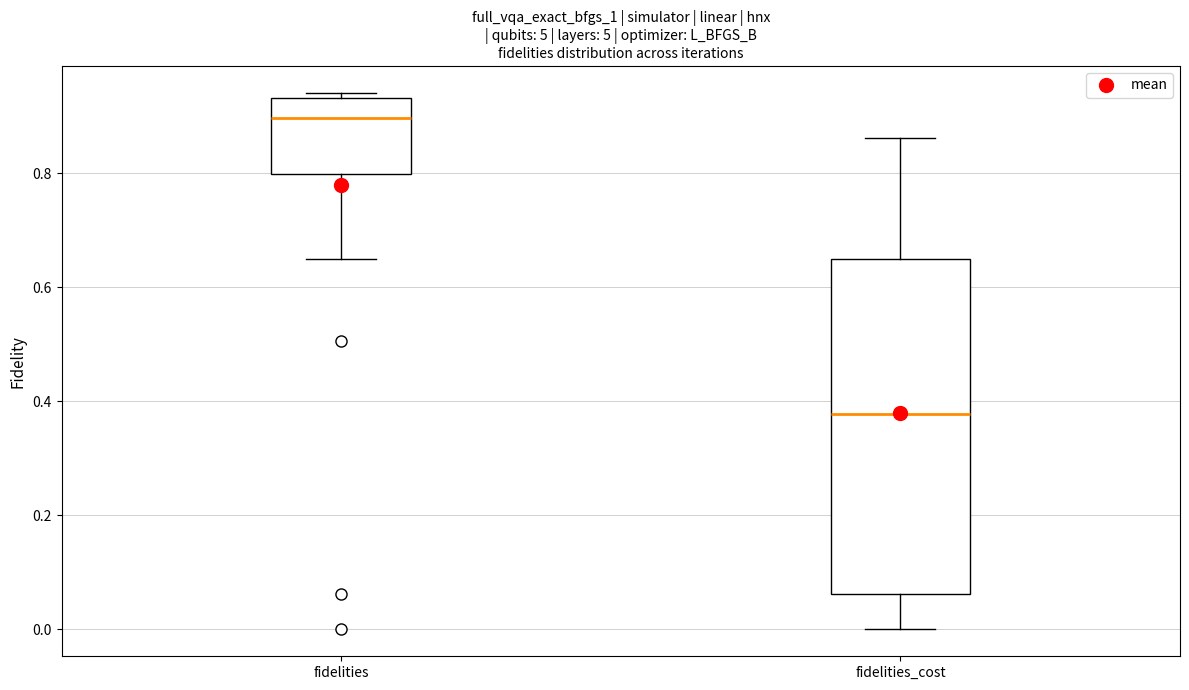

Reading left to right, read every box against the y-axis: the position of its median line, the range the box covers, and the ends of its whiskers. The values are not printed on the chart, so give them approximately, as read against the axis.

fidelities: median 0.90, box 0.80 to 0.94, whiskers 0.64 to 0.94 (just above the box's upper edge)
fidelities_cost: median 0.38, box 0.06 to 0.64, whiskers 0.00 to 0.86